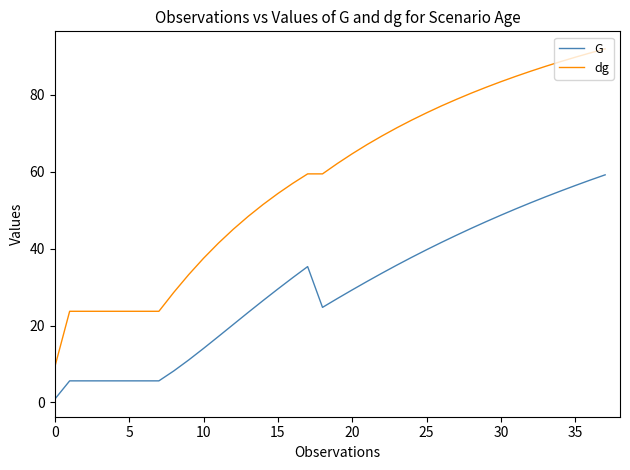

How many series are shown in this chart?

2